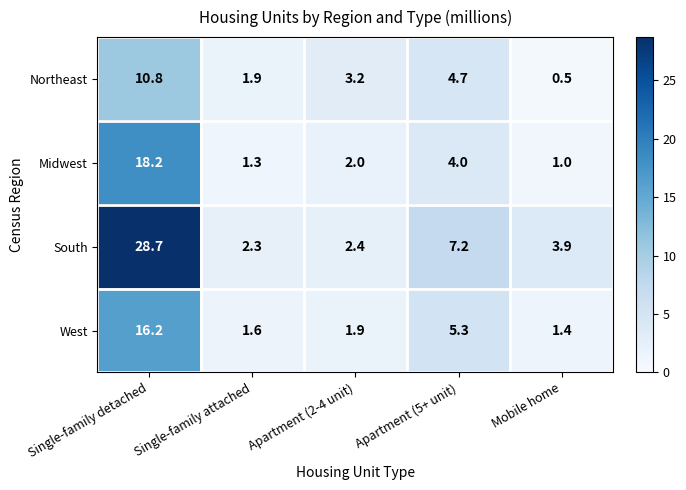

What is the maximum value shown in the chart?

28.7